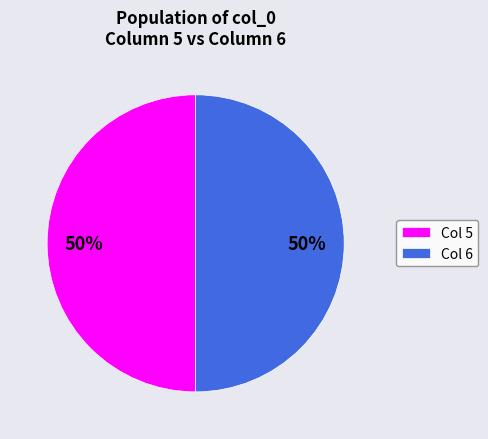

What is the ratio of the value at Col 6 to the value at Col 5?

1.0